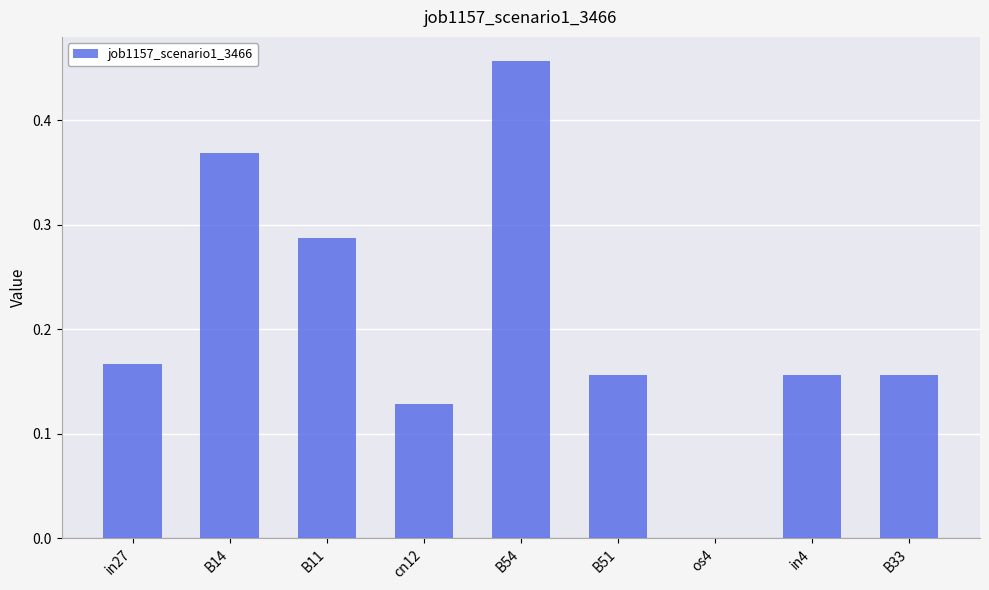

Count the number of data series in this chart.

1